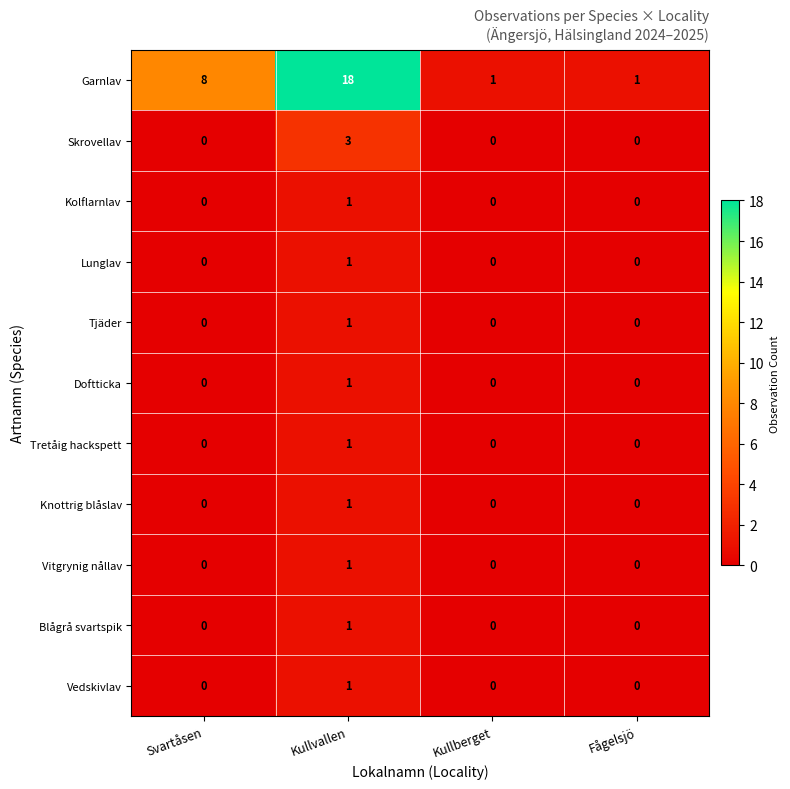

Count the Doftticka values in the range 0 to 1.

4